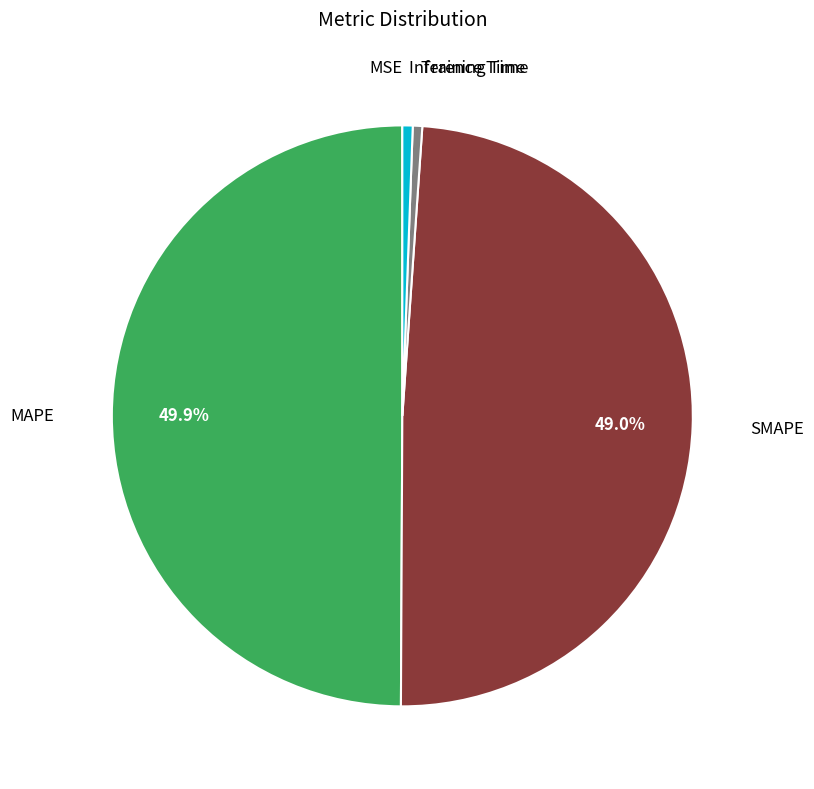

What percentage is the Inference Time slice, to the nearest percent?

1%